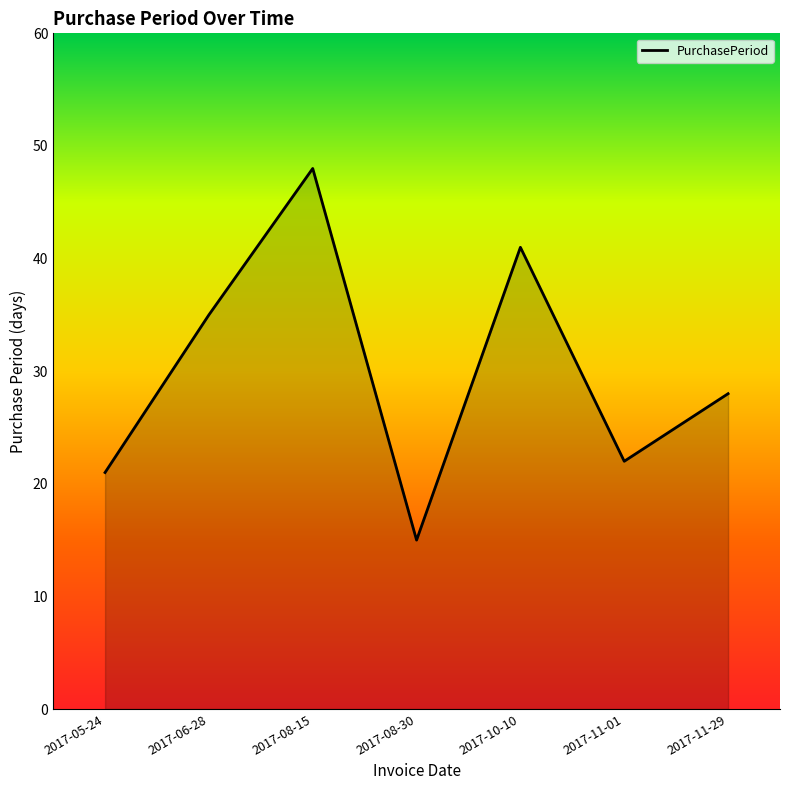

How many values are below 28?

3